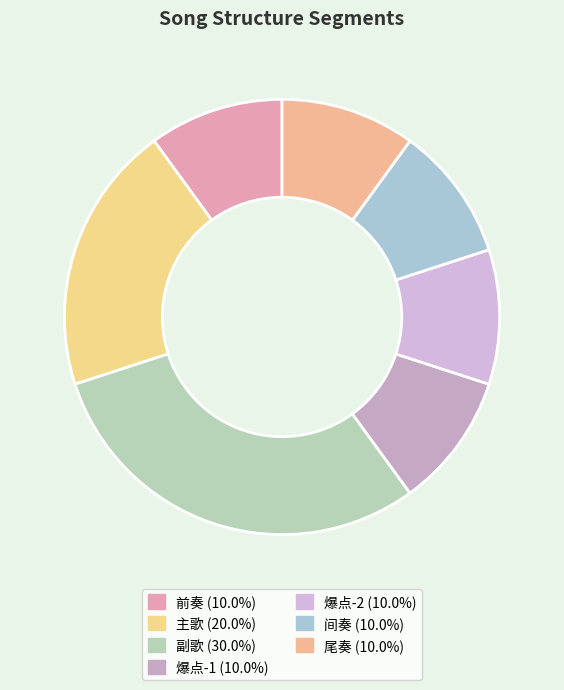

True or false: 尾奏 accounts for 1% of the total.

False